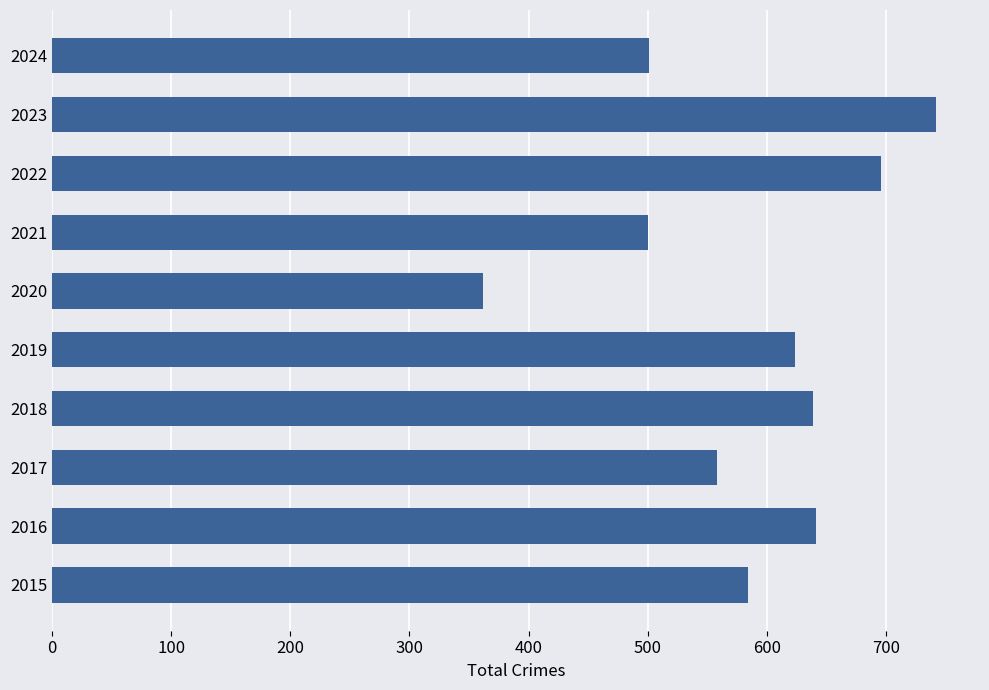

Approximately how many times larger is the value at 2015 compared to 2021?

1.2